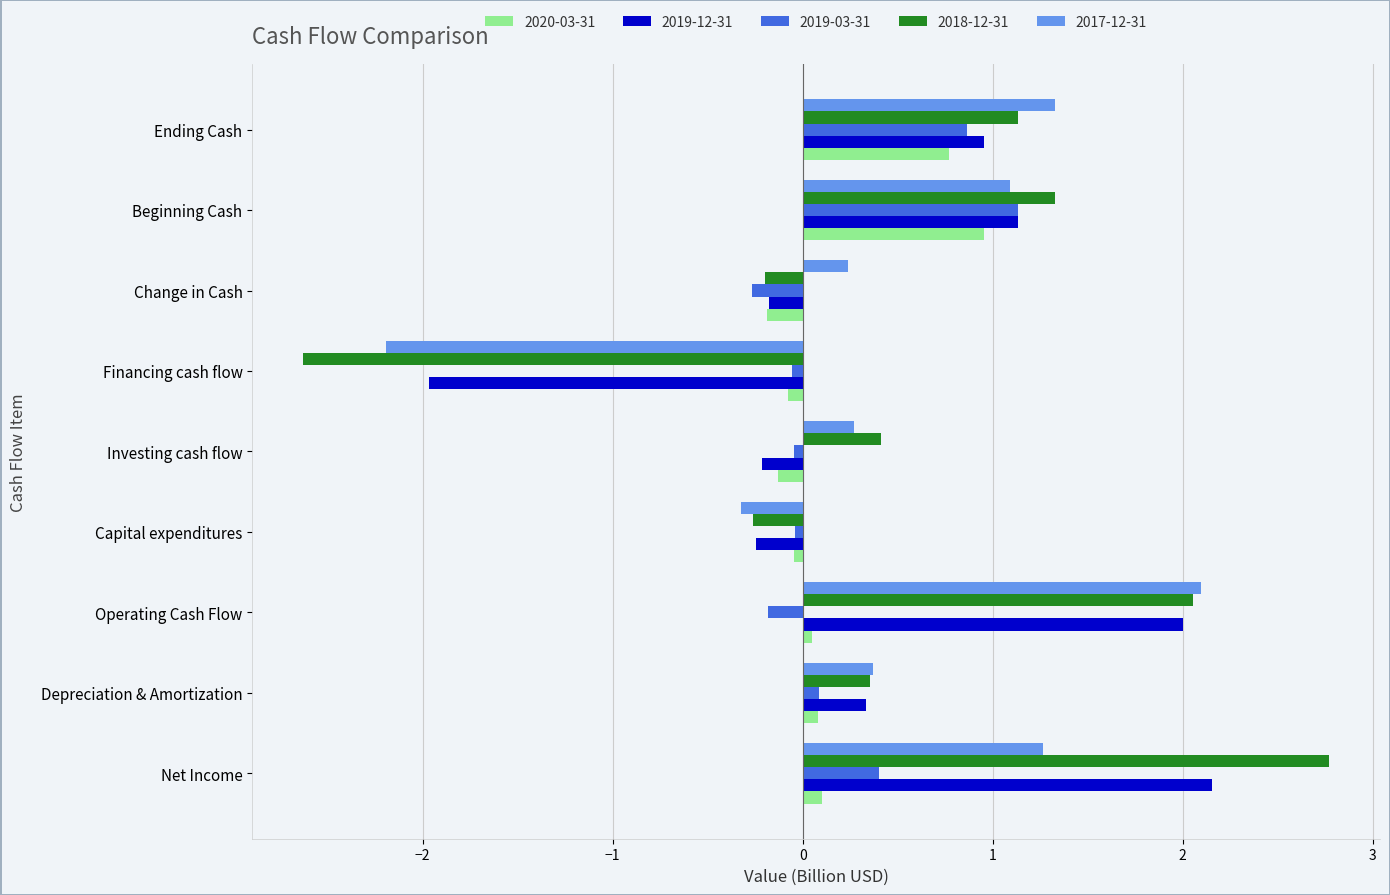

How many distinct data groups are displayed?

5